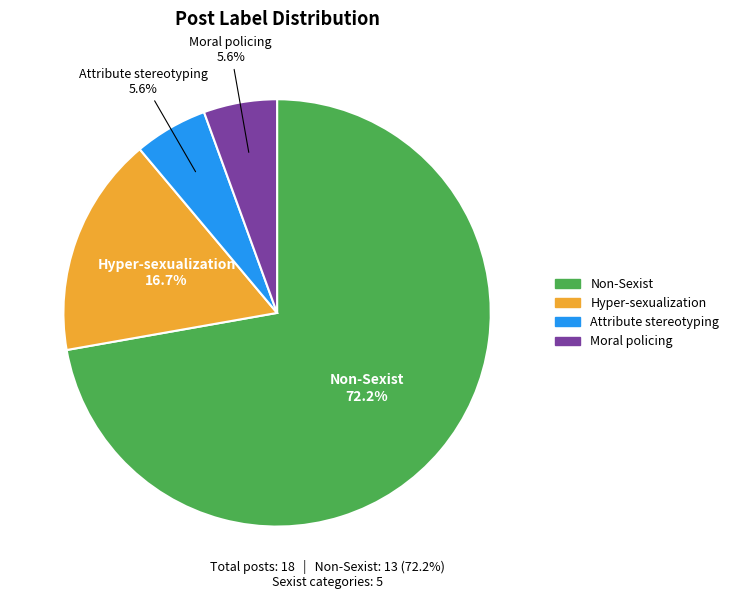

Does any single category account for the majority?

Yes